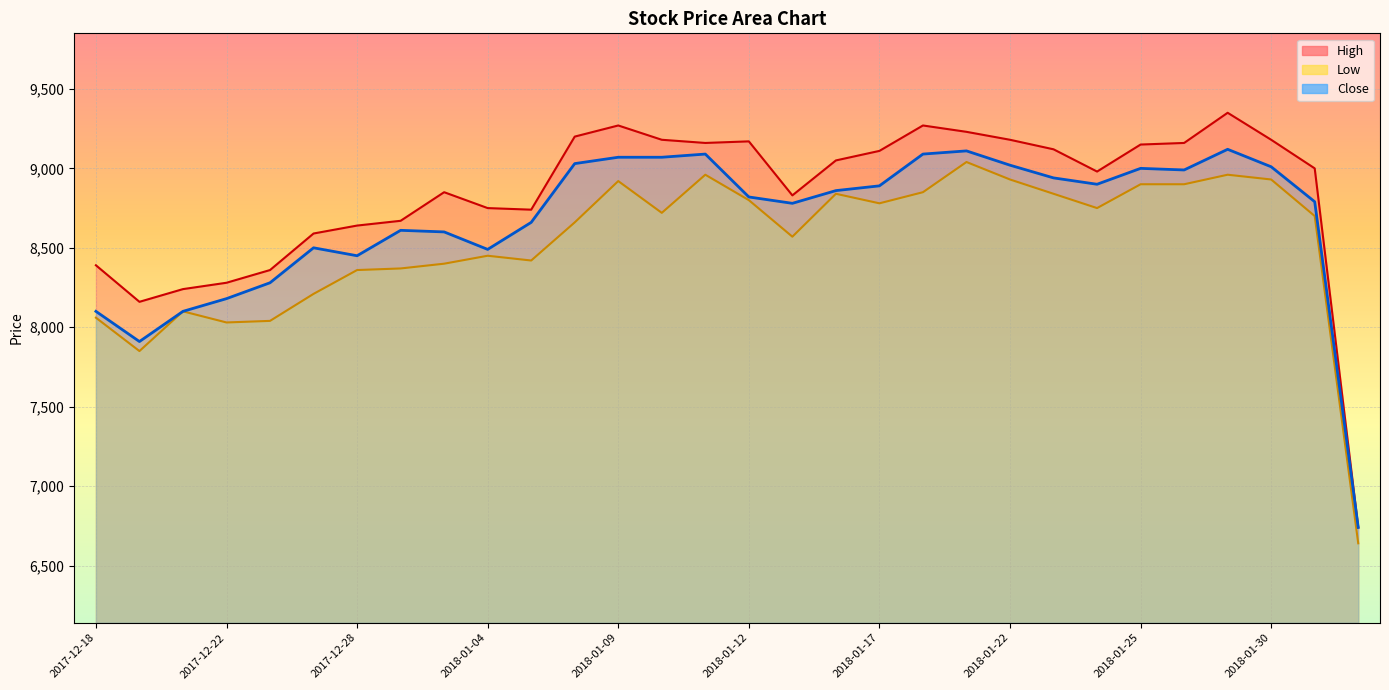

Rank the series by their average value, from lowest to highest.

Low, Close, High